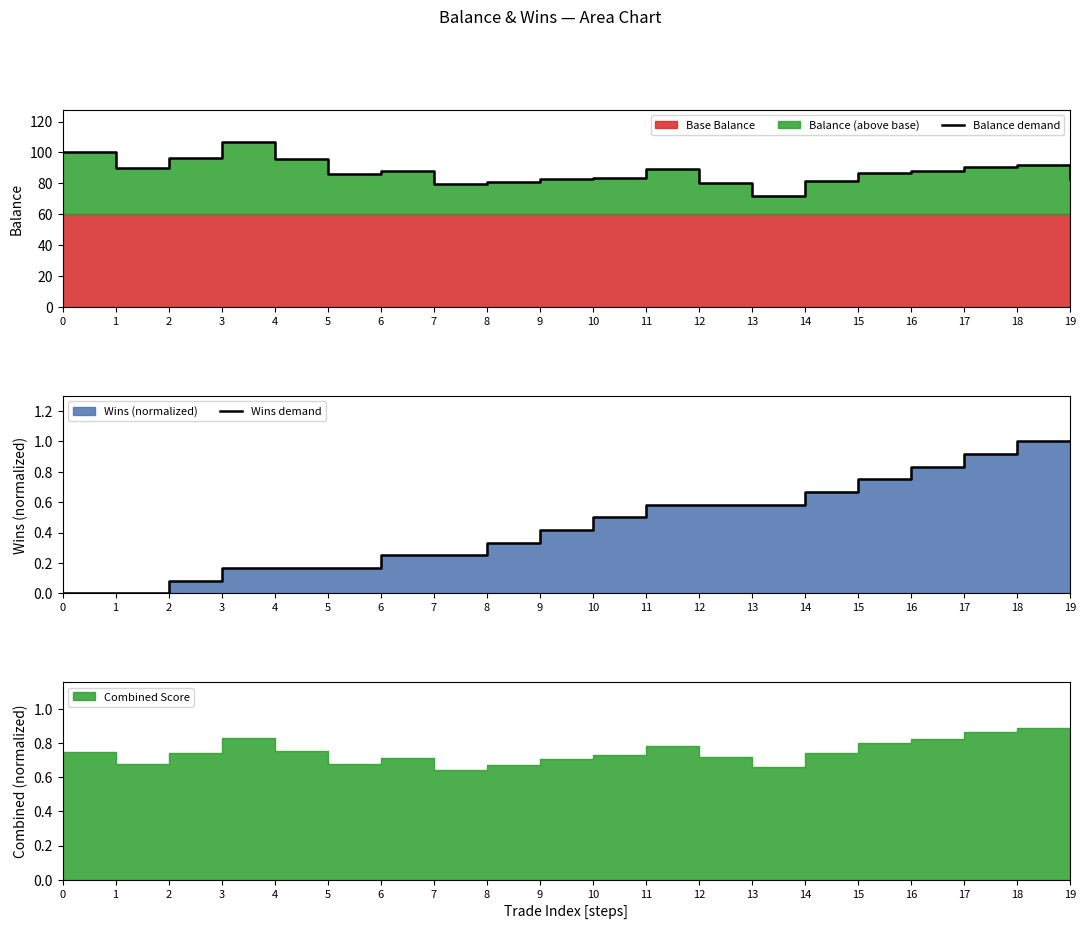

True or false: Balance demand and Wins demand intersect in this chart.

False